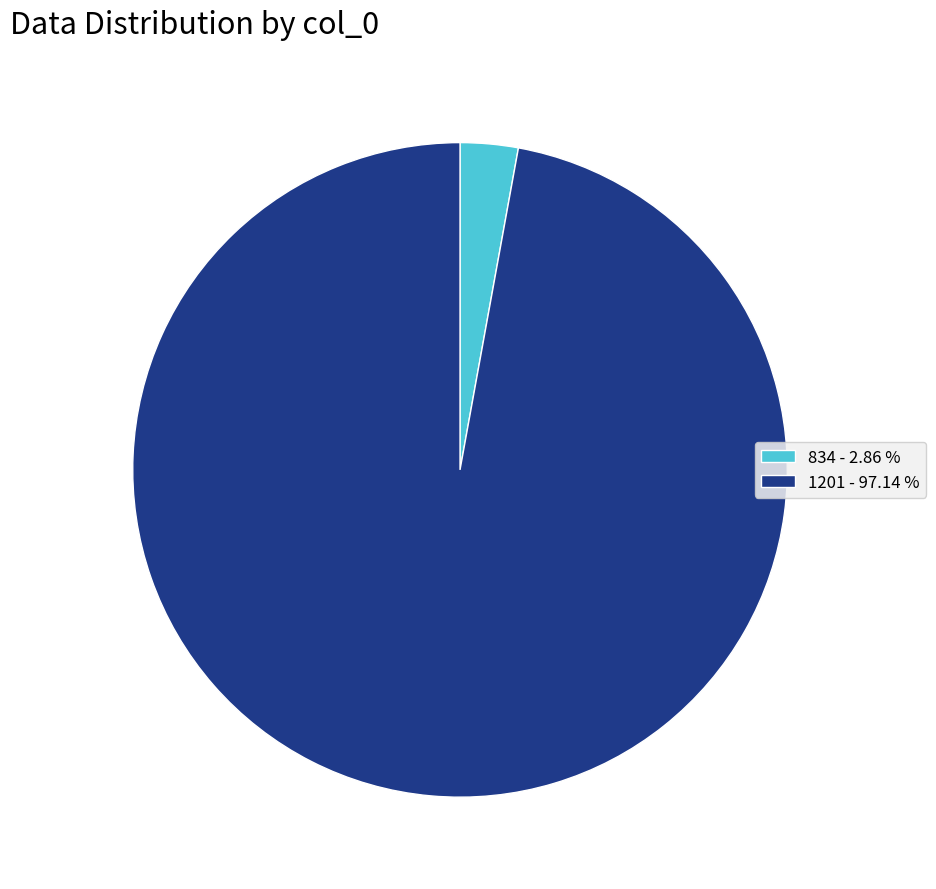

How many slices are in this pie chart?

2